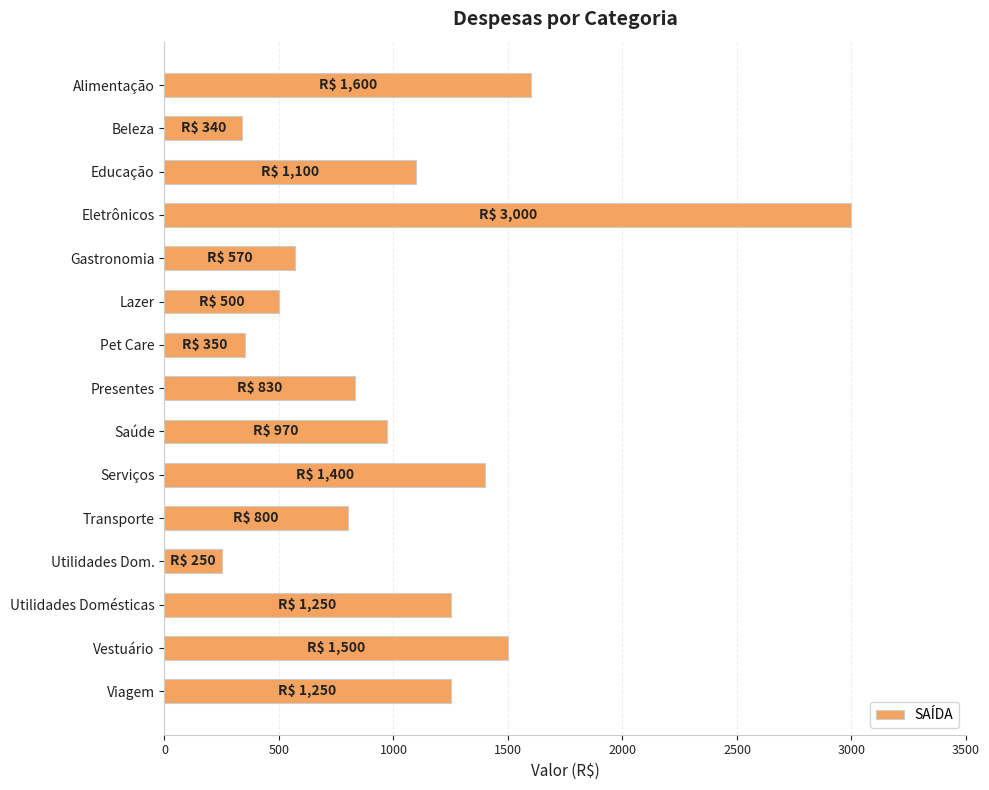

True or false: the data shows 1500 at Vestuário.

True